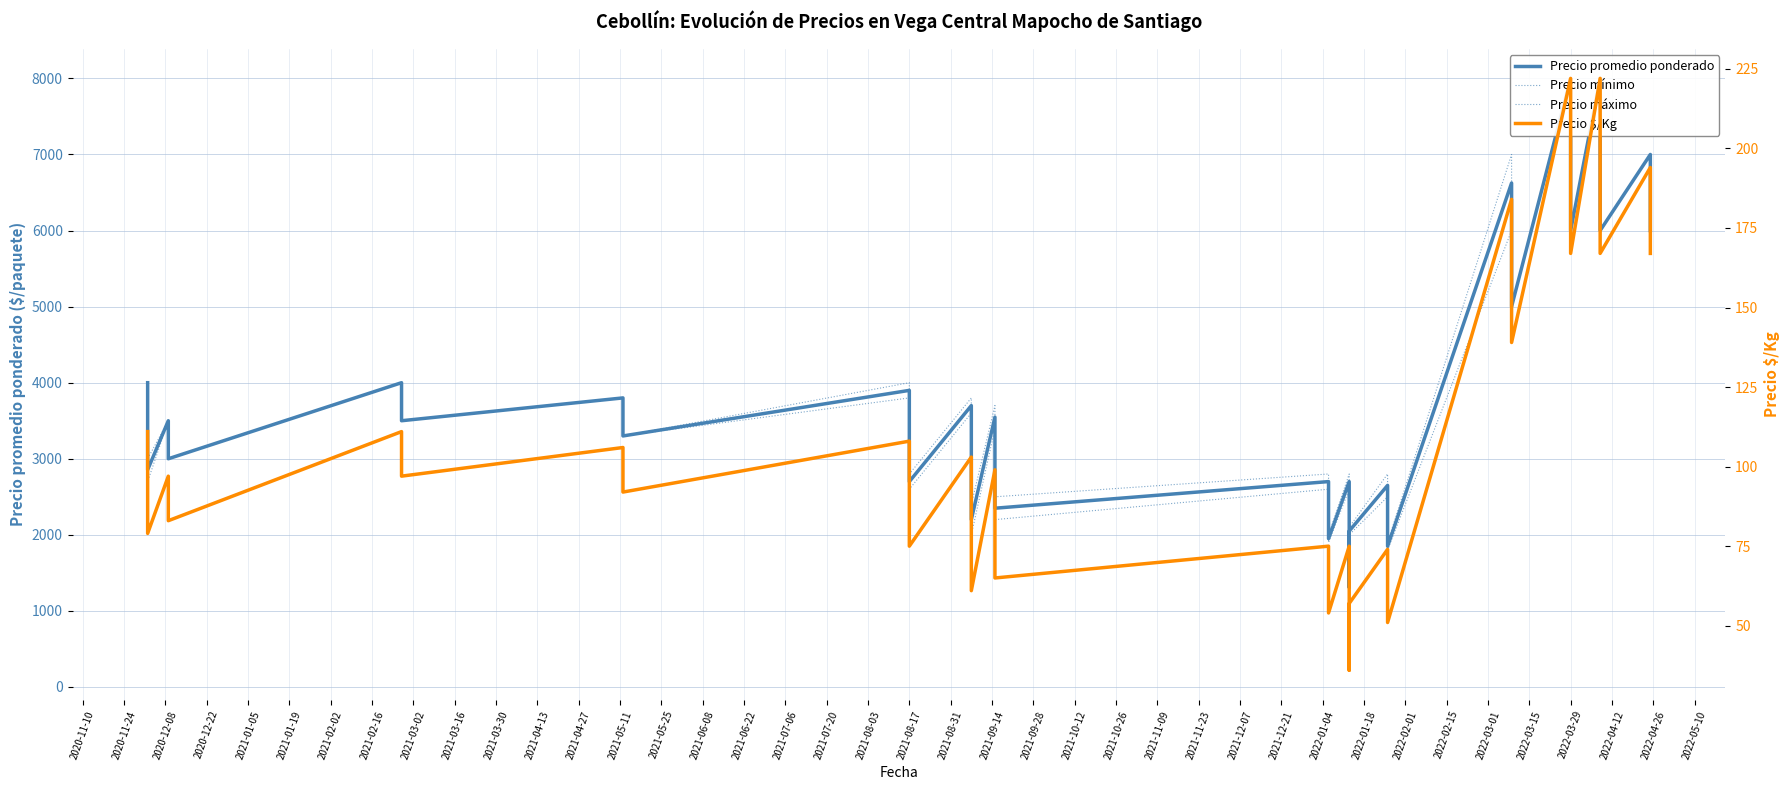

What is the total value across all series at 2021-08-03?

8326